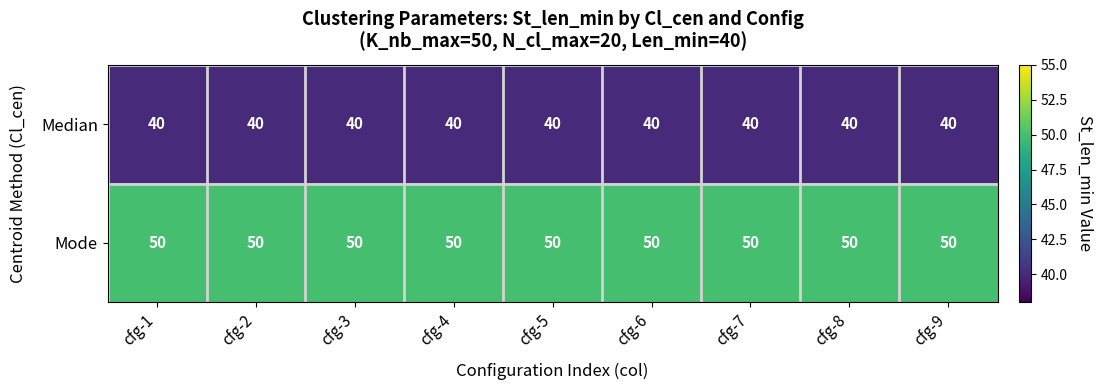

What is the greatest value displayed?

50